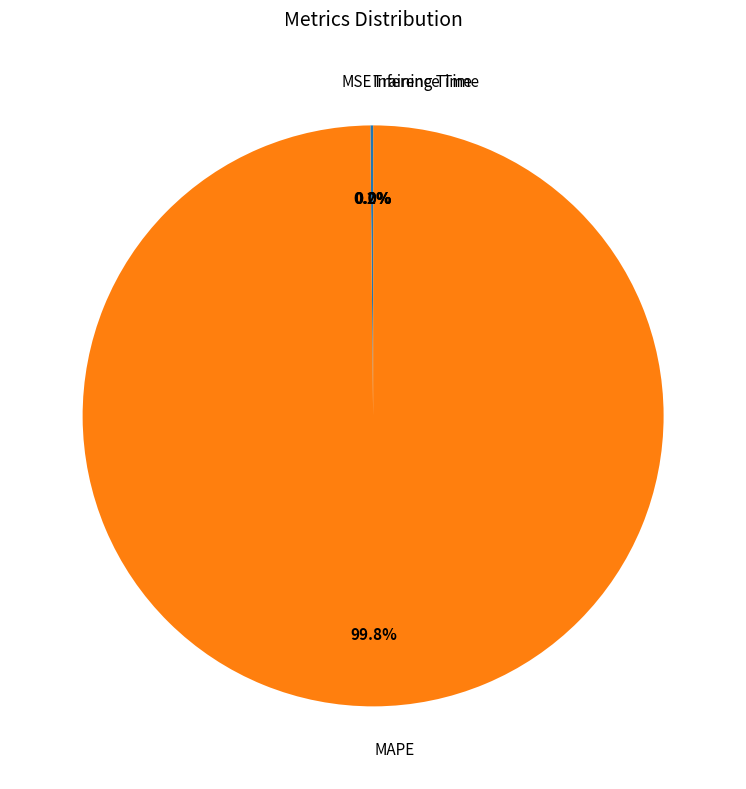

To the nearest percent, what is the average slice percentage?

25%